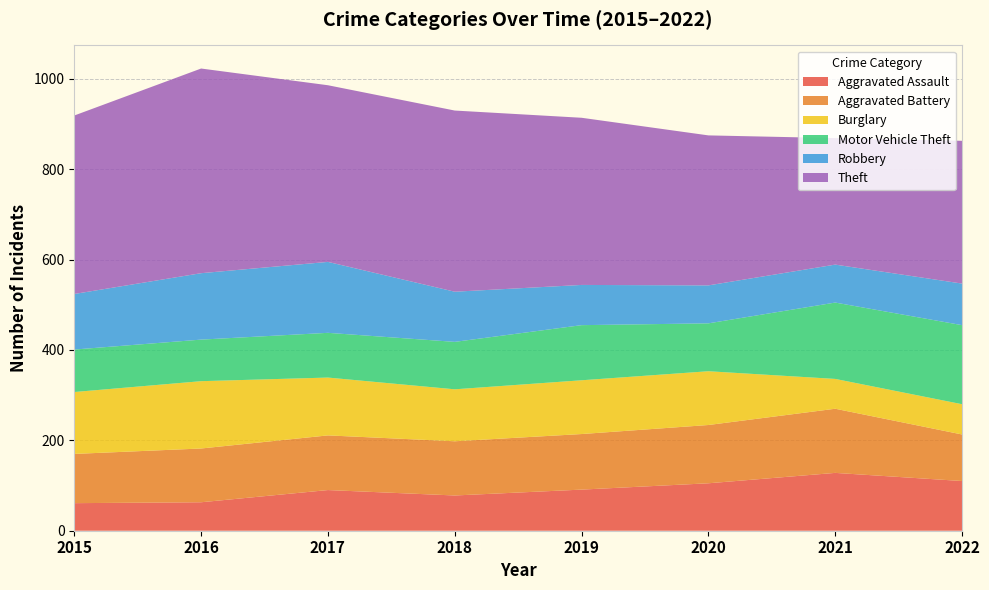

Reading left to right, list all the values displayed in this chart.

Aggravated Assault: 61	63	90	78	91	105	128	110
Aggravated Battery: 109	119	121	120	123	129	142	103
Burglary: 137	149	128	115	119	119	66	67
Motor Vehicle Theft: 94	92	99	105	122	106	169	175
Robbery: 123	147	157	111	89	84	84	92
Theft: 395	453	391	401	370	332	280	316